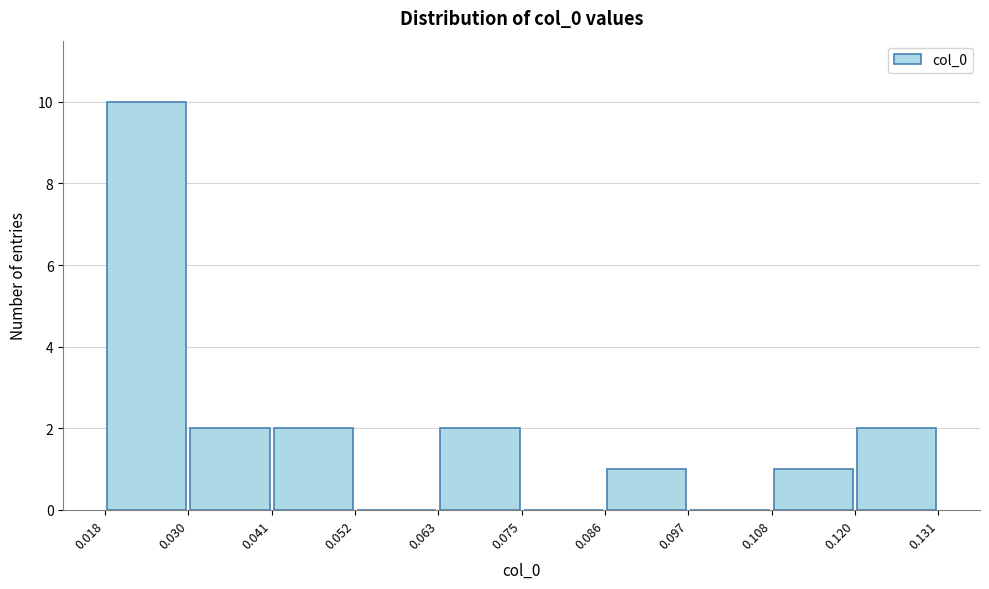

Reading left to right, list every bar in this chart as the range it spans on the x-axis followed by its height. The values are not printed on the chart, so give them approximately, as read against the axis.

0.018 to 0.030: 10
0.030 to 0.041: 2
0.041 to 0.052: 2
0.052 to 0.063: 0
0.063 to 0.075: 2
0.075 to 0.086: 0
0.086 to 0.097: 1
0.097 to 0.108: 0
0.108 to 0.120: 1
0.120 to 0.131: 2